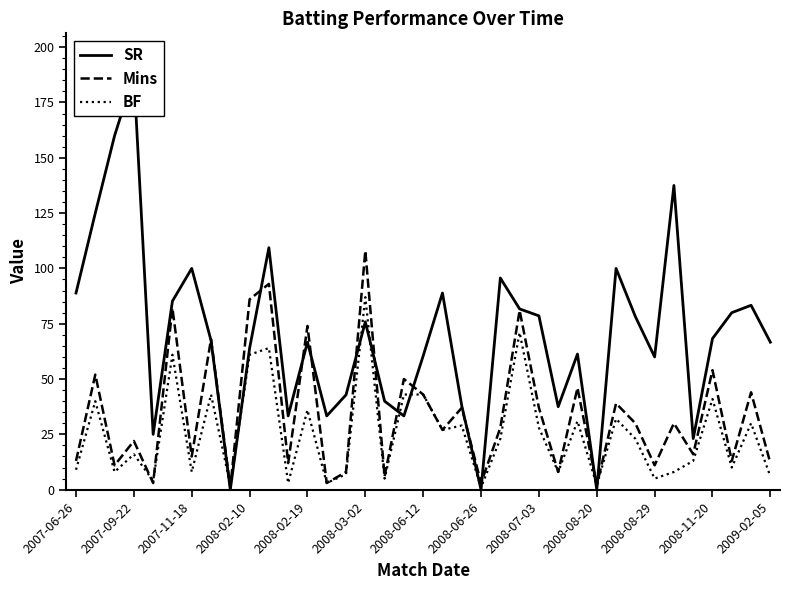

What is the highest value of the BF series?

87